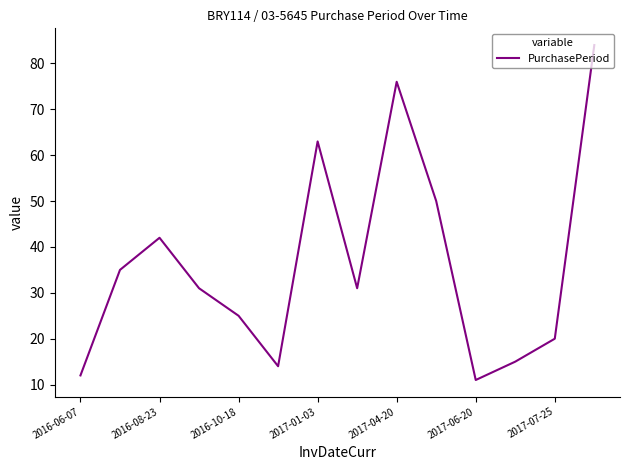

What is the difference between the maximum and minimum values?

73